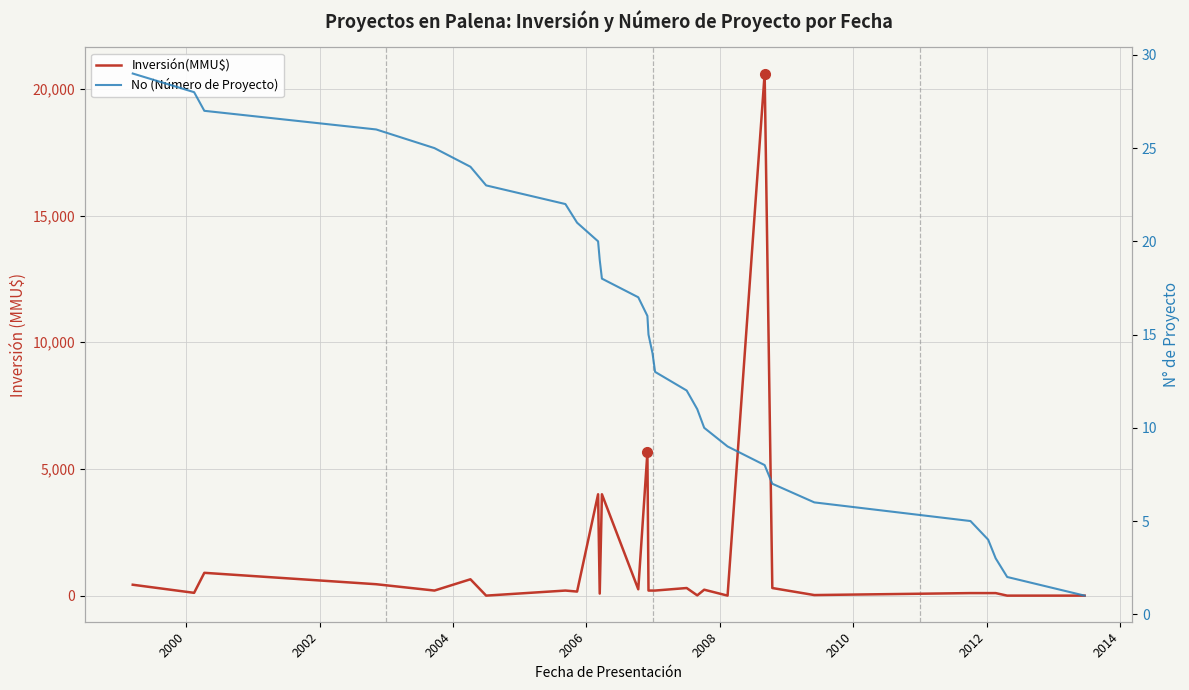

What is the difference between the second highest and second lowest values in the No (Número de Proyecto) series?

26